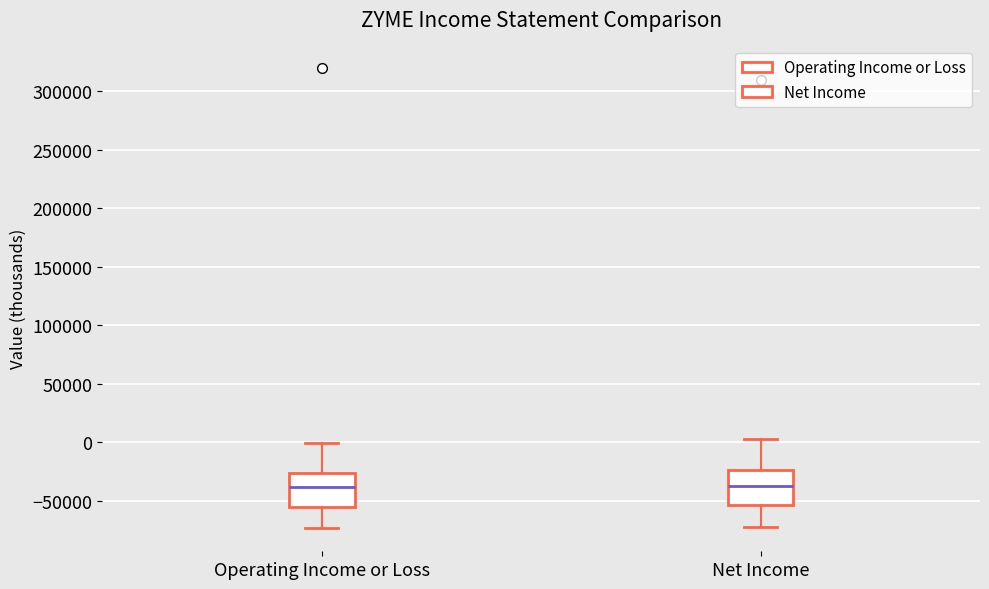

Reading left to right, read every box against the y-axis: the position of its median line, the range the box covers, and the ends of its whiskers. The values are not printed on the chart, so give them approximately, as read against the axis.

Operating Income or Loss: median -40000, box -55000 to -25000, whiskers -75000 to 0
Net Income: median -40000, box -55000 to -25000, whiskers -75000 to 0